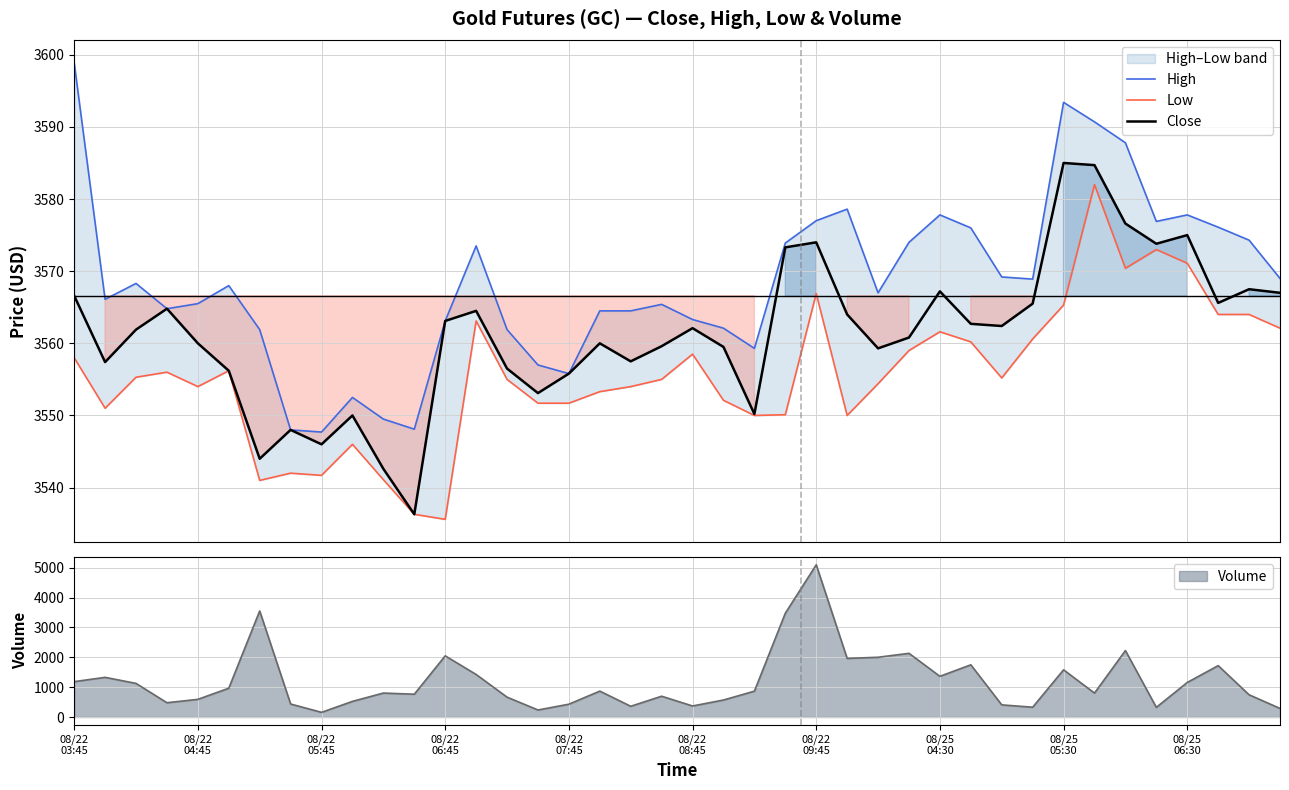

At which category is the sum across all series the highest?

33